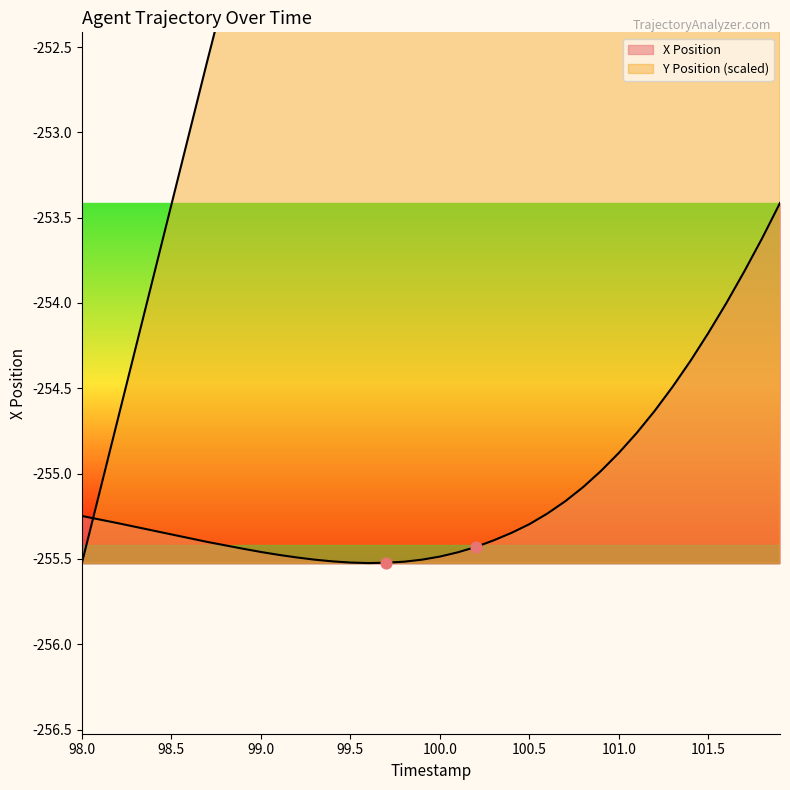

At which category is the sum across all series the highest?

101.9